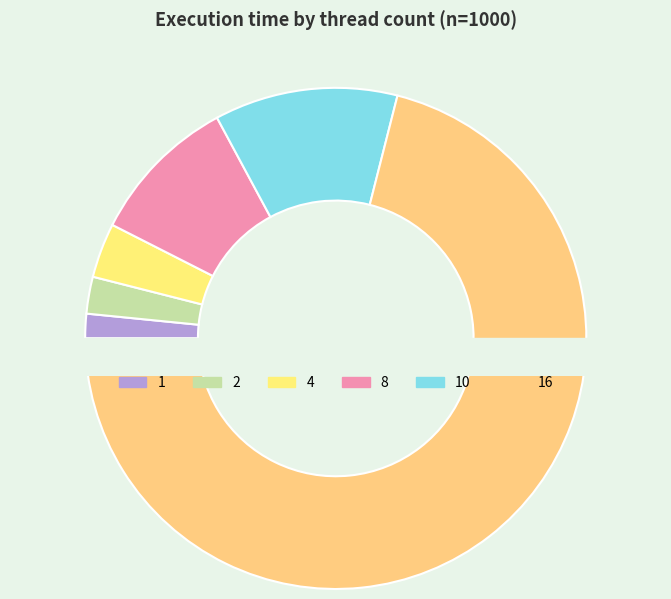

How many slices are in this pie chart?

6